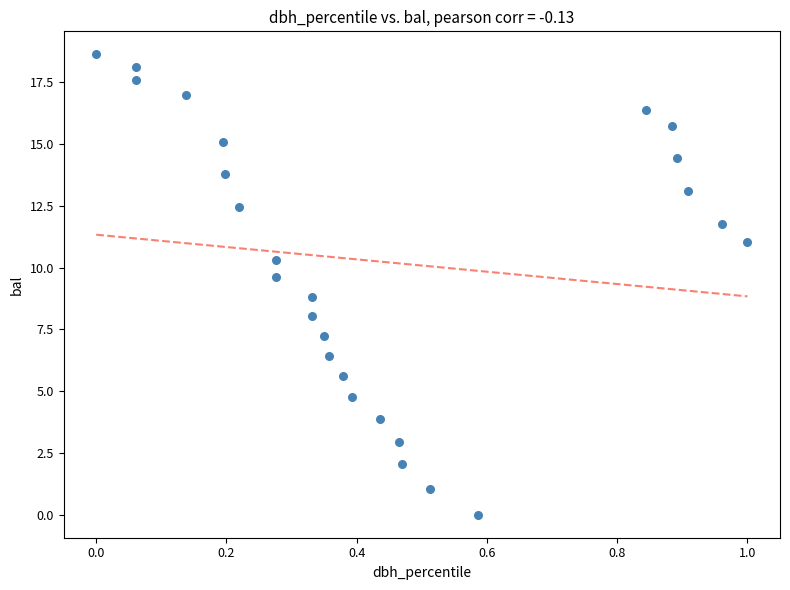

What is the range of X values (max minus min)?

1.0